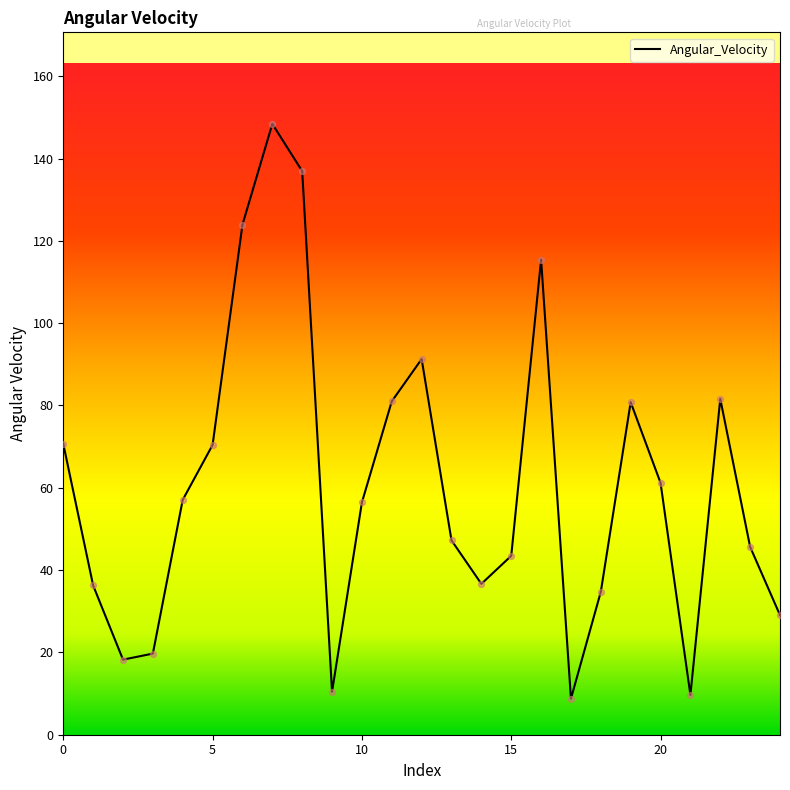

What is the minimum value shown in the chart?

8.8